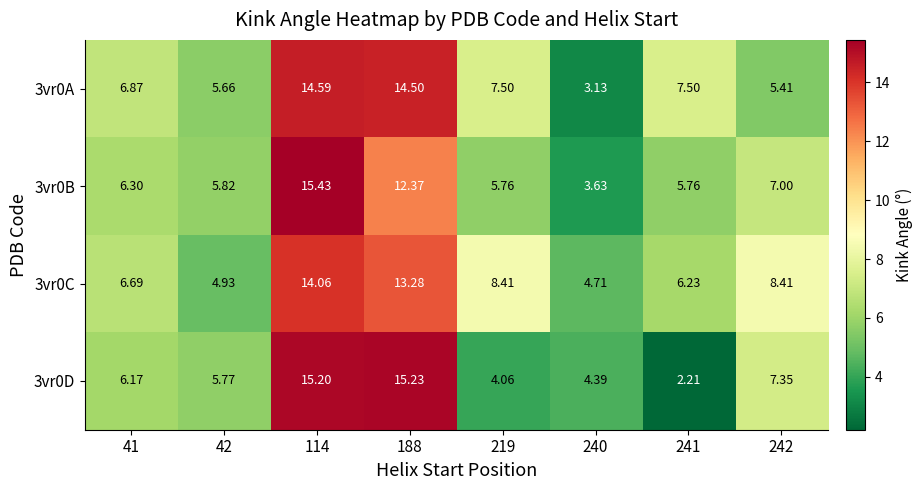

Rank the series by their maximum value, from lowest to highest.

3vr0C, 3vr0A, 3vr0D, 3vr0B